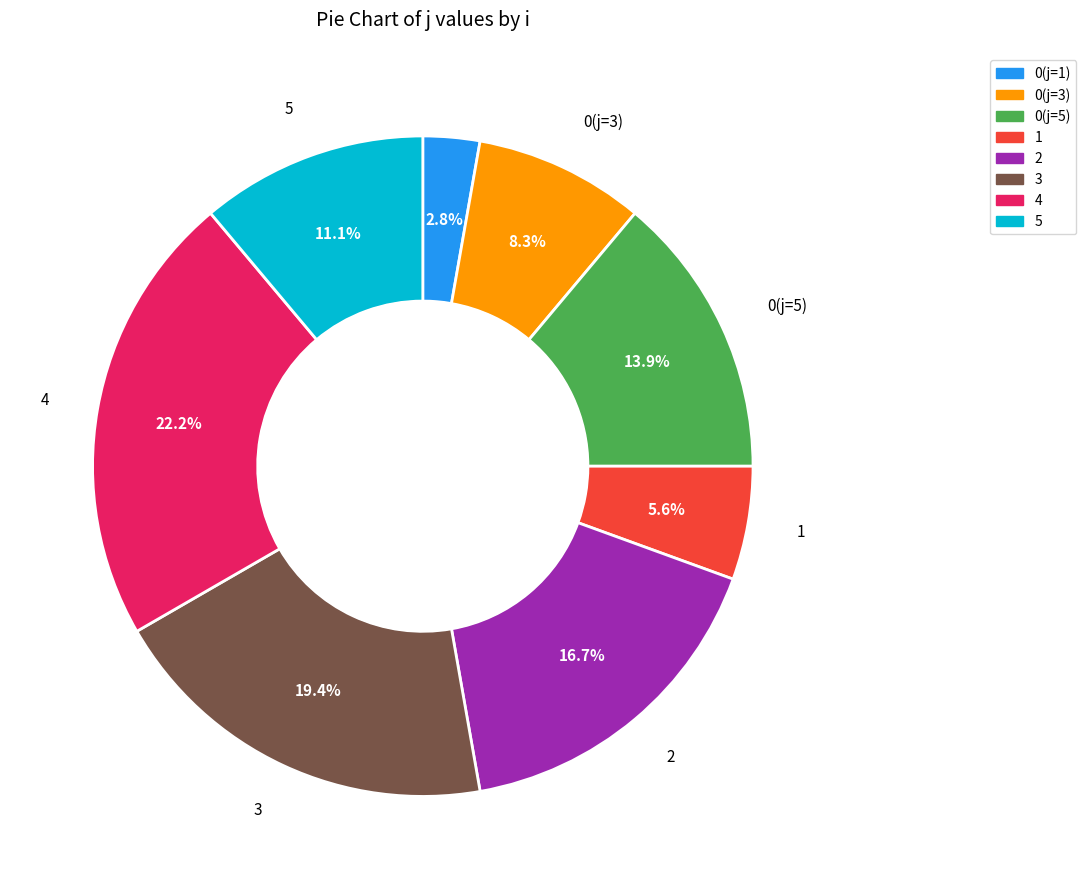

How many slices are in this pie chart?

8